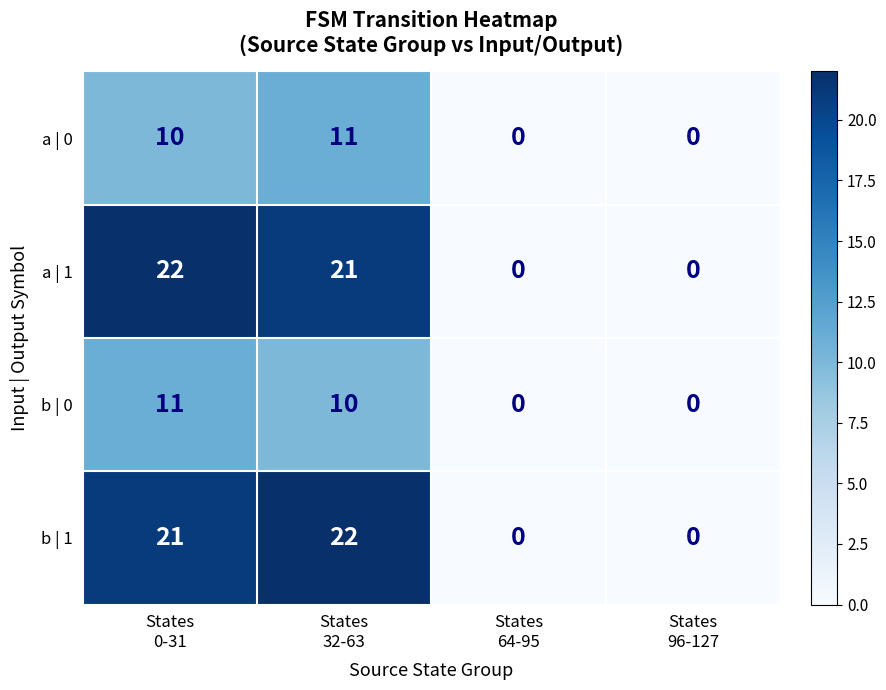

What is the maximum value shown in the chart?

22